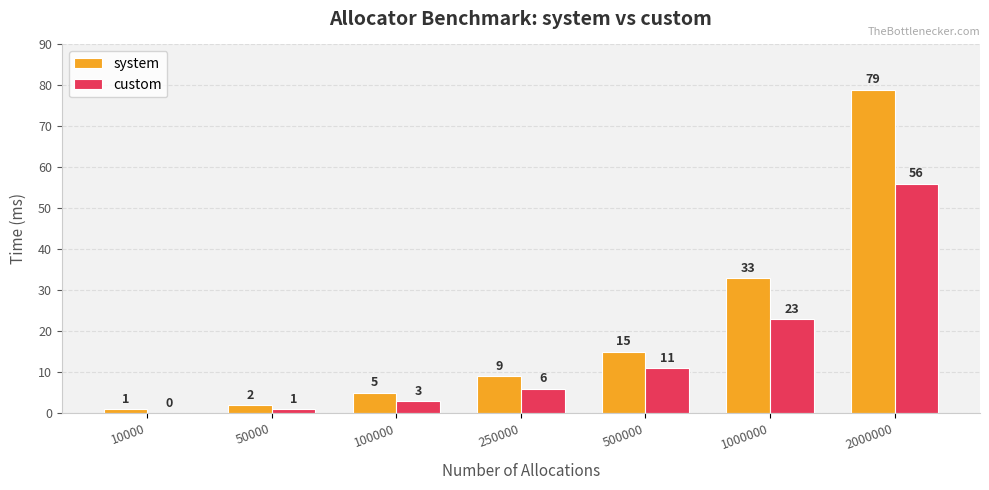

Is it true that custom equals 1 at 50000?

True